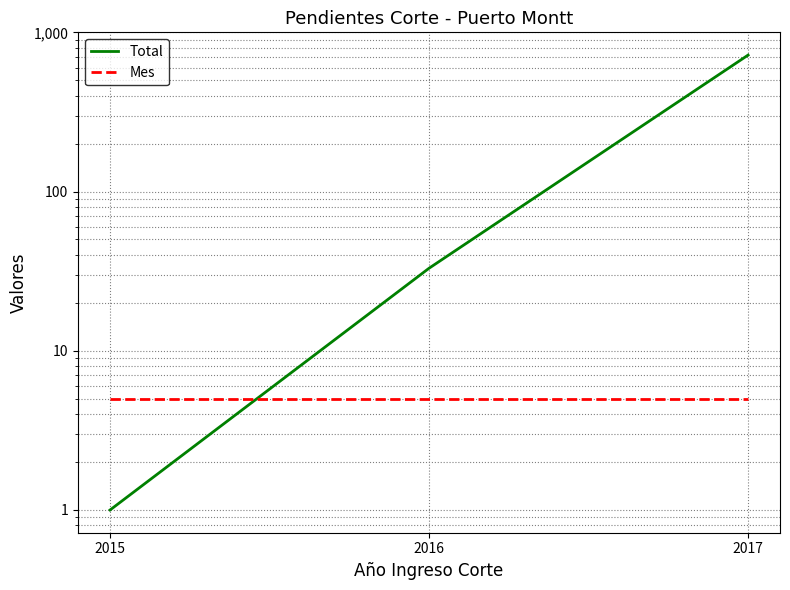

Is this an area chart (filled region under the line)?

No